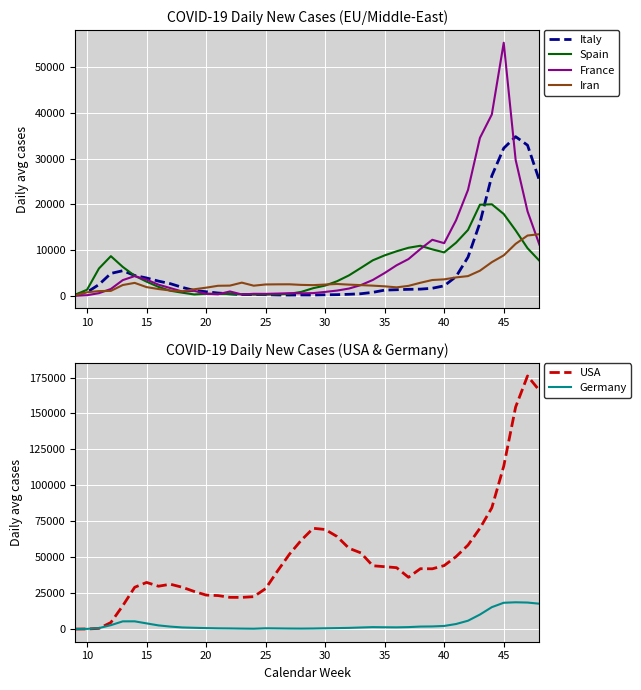

Is the value of Iran at 20 greater than the value of France at 20?

Yes